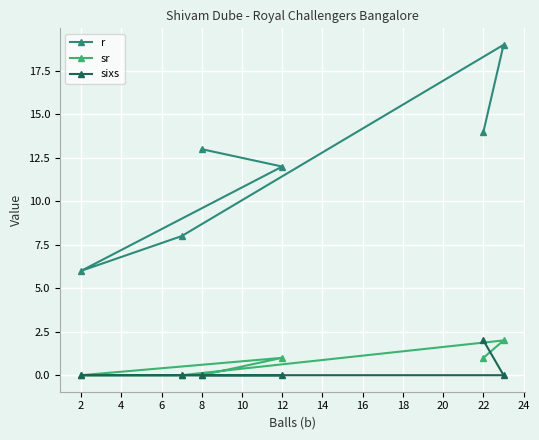

What is the average value of the sr series?

1